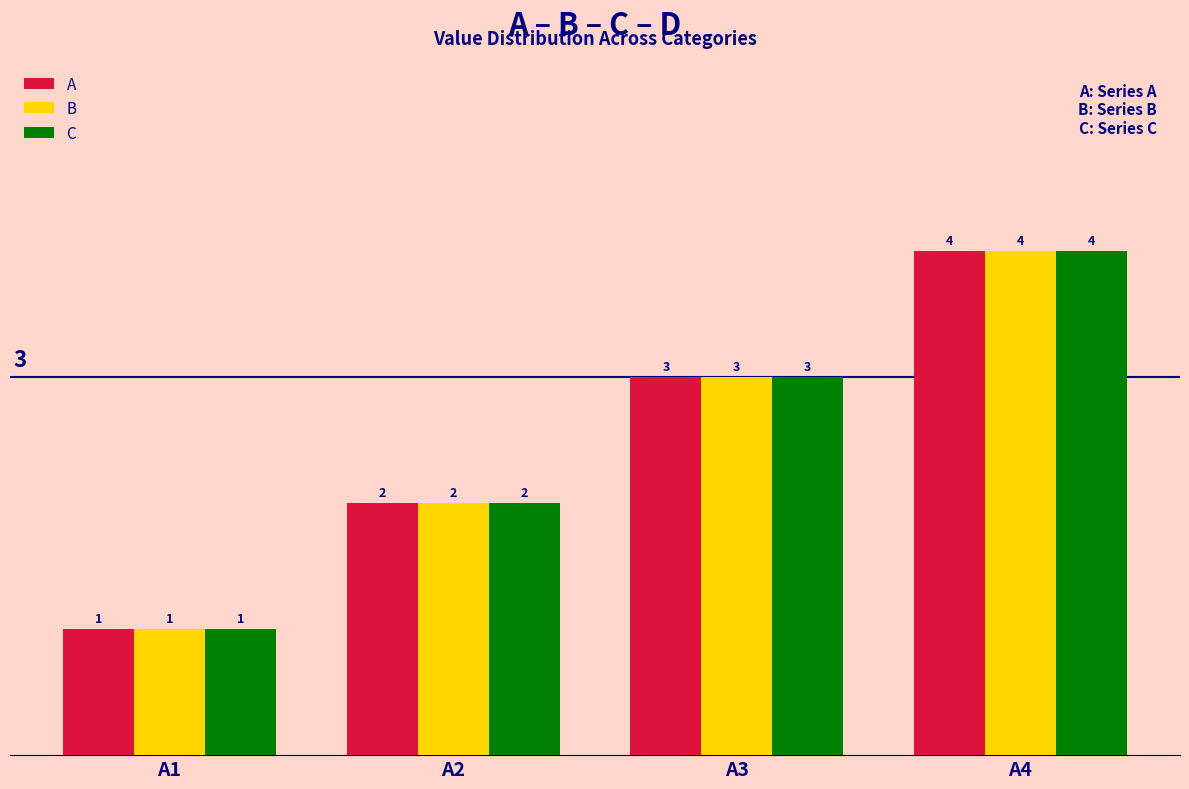

What is the approximate value of B at A1?

1